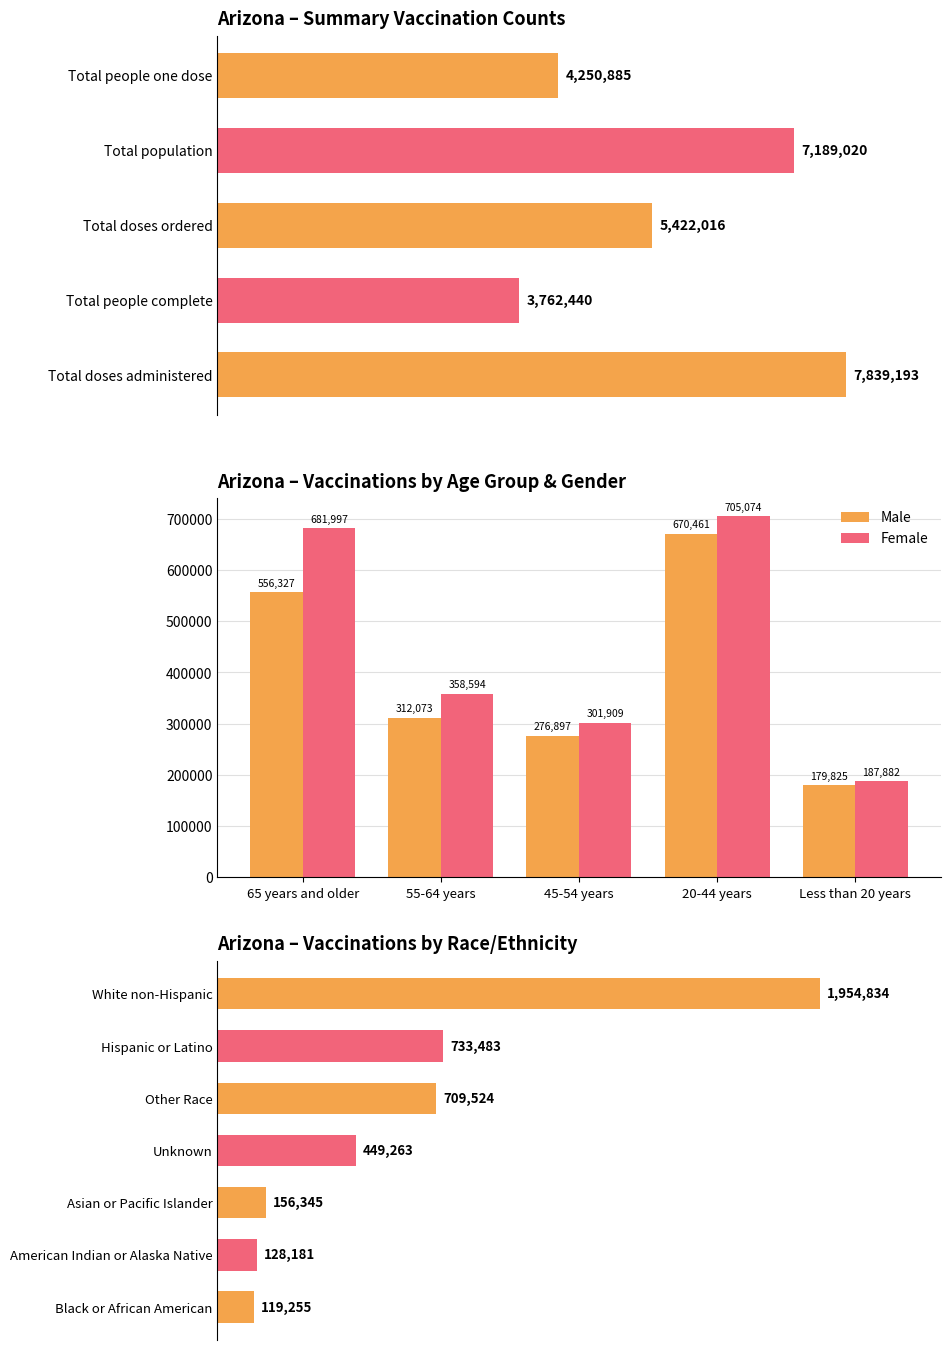

Is it true that Male equals 208341 at 55-64 years?

False